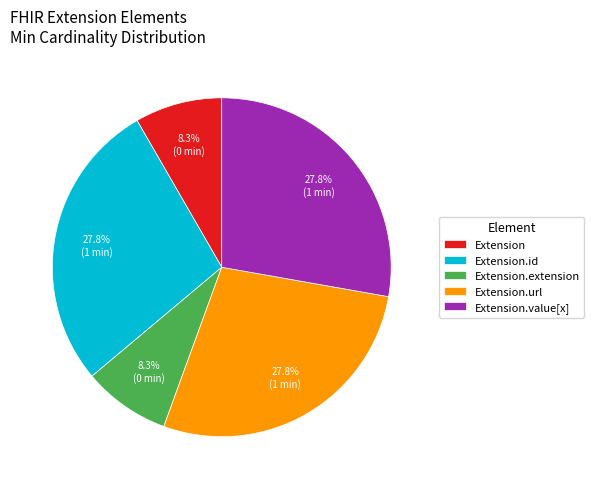

Does Extension represent more than half of the total?

No